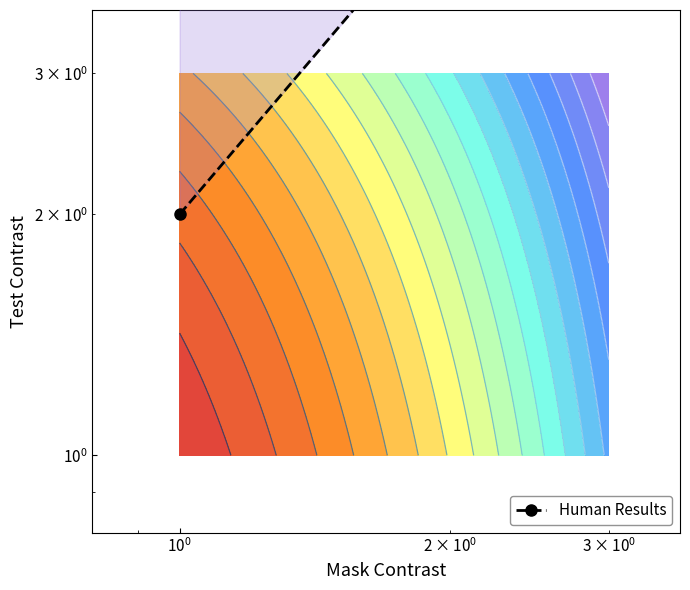

True or false: the data shows 2 at $\mathdefault{10^{-1}}$.

False